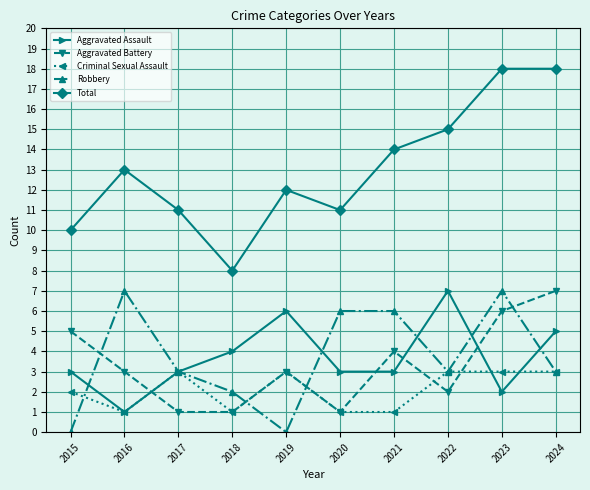

What is the difference between the highest and lowest values at 2018?

7